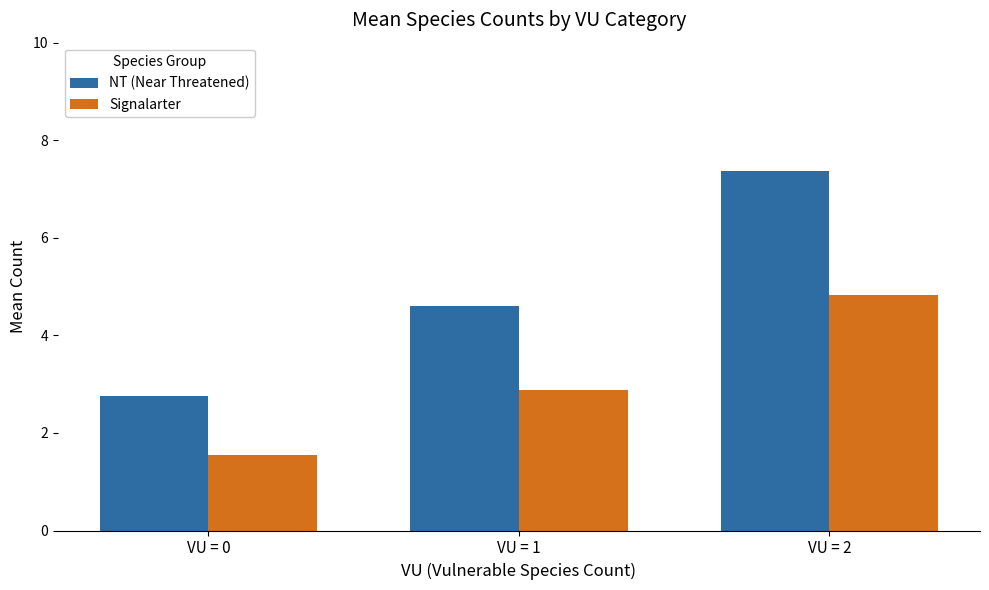

How many groups of bars are there?

3